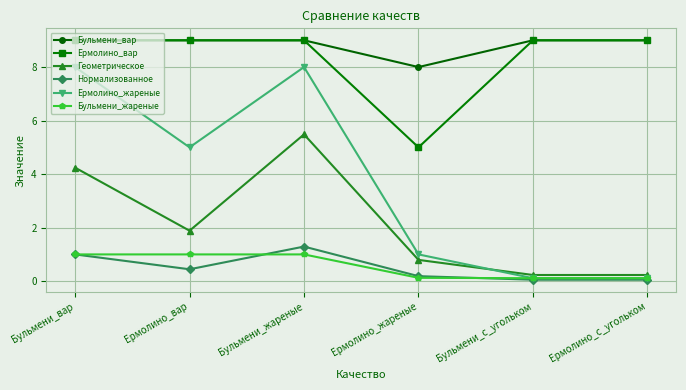

True or false: Нормализованное has a value of 1.3 at Бульмени_жареные.

True